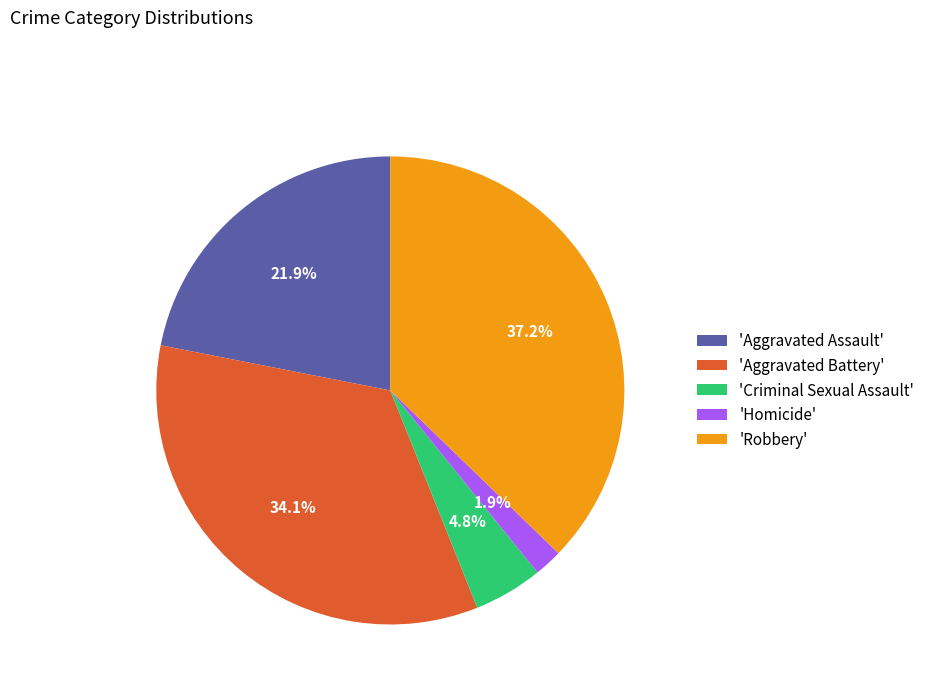

What is the smallest slice in the pie chart?

'Homicide'